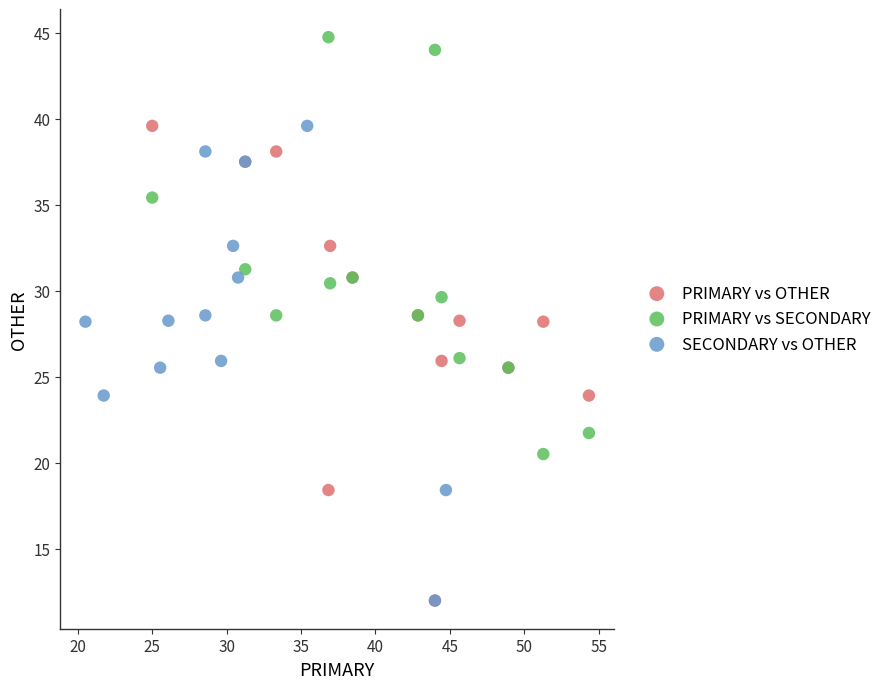

Which series contains the highest Y value?

PRIMARY vs SECONDARY